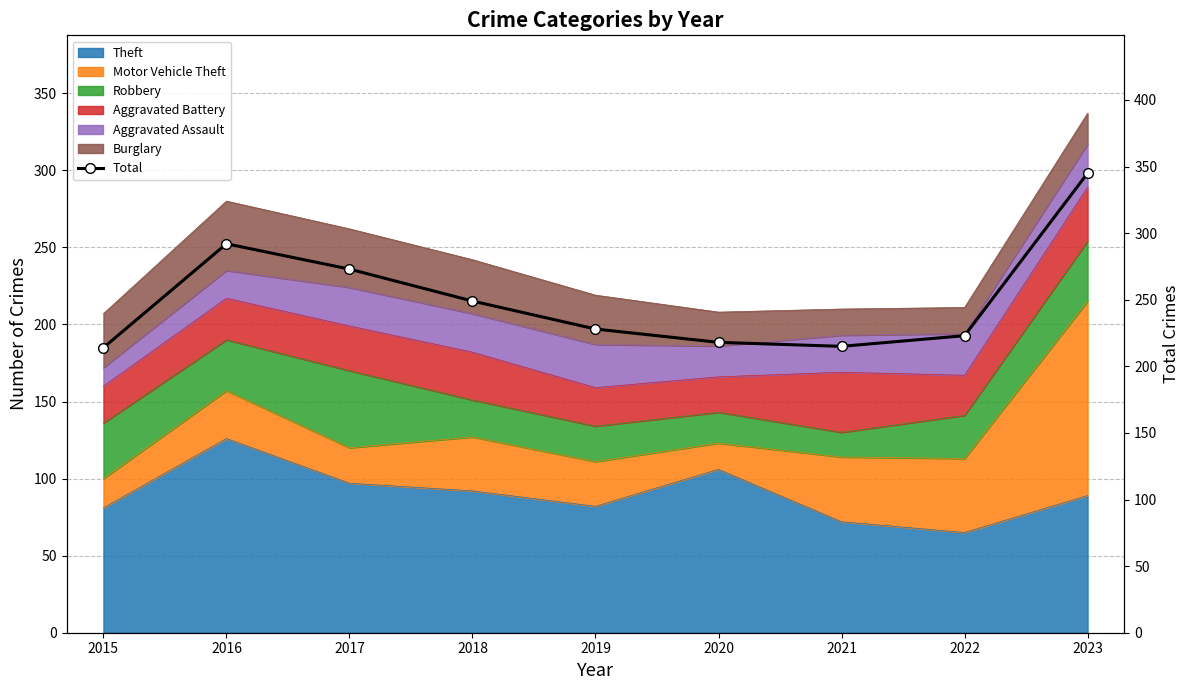

At which category does the data reach its first local peak?

2016